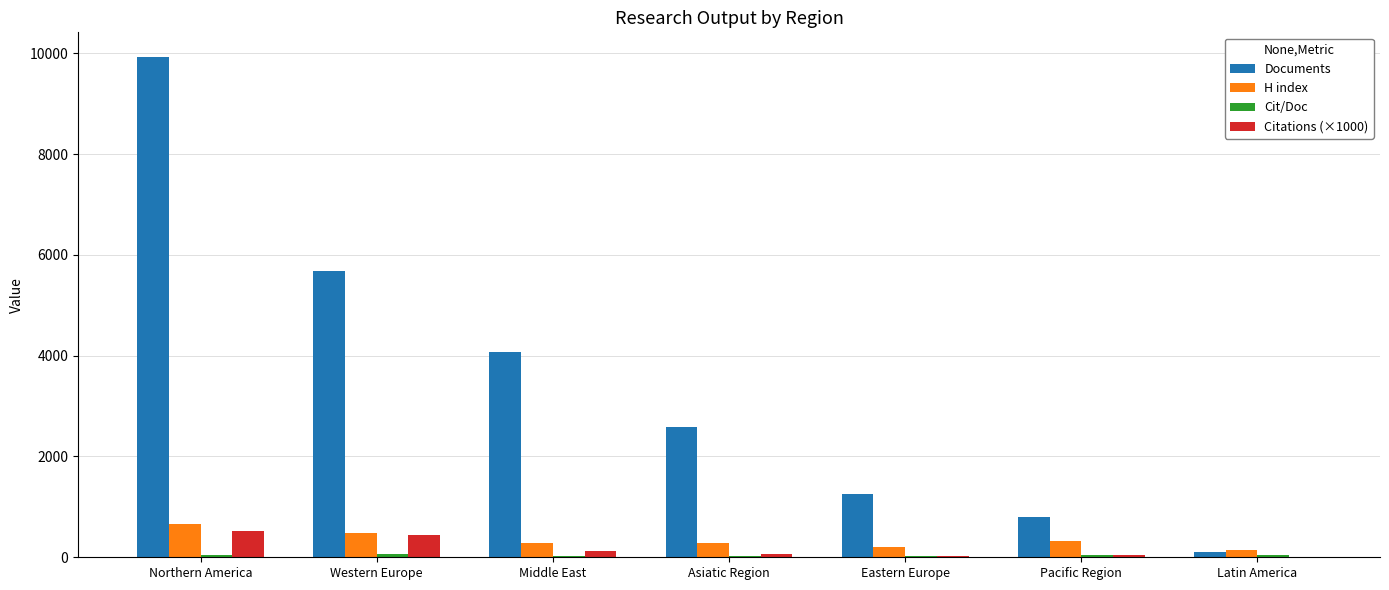

How many groups of bars are there?

7